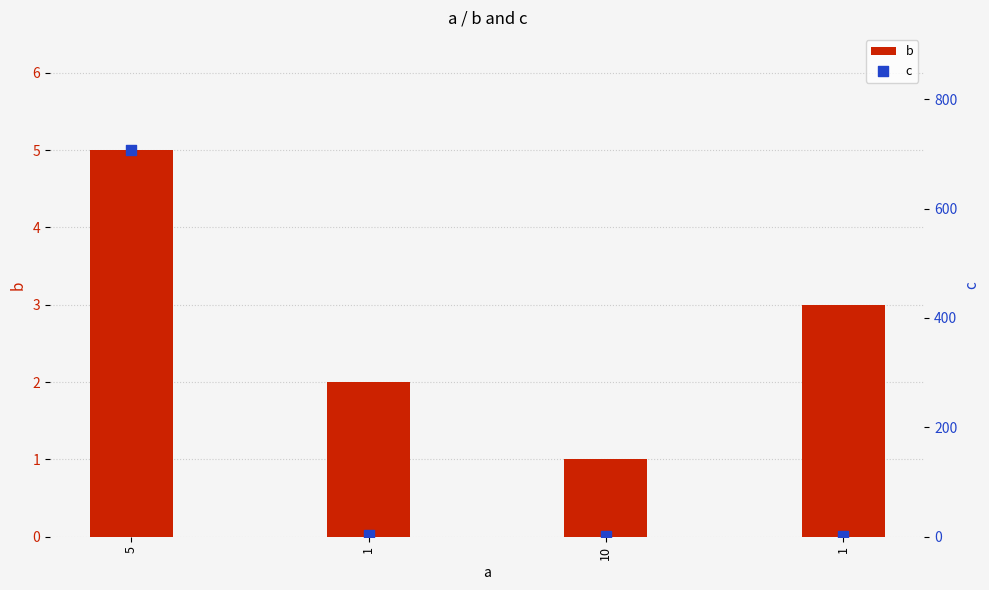

What are all the series names shown in the legend?

b, c